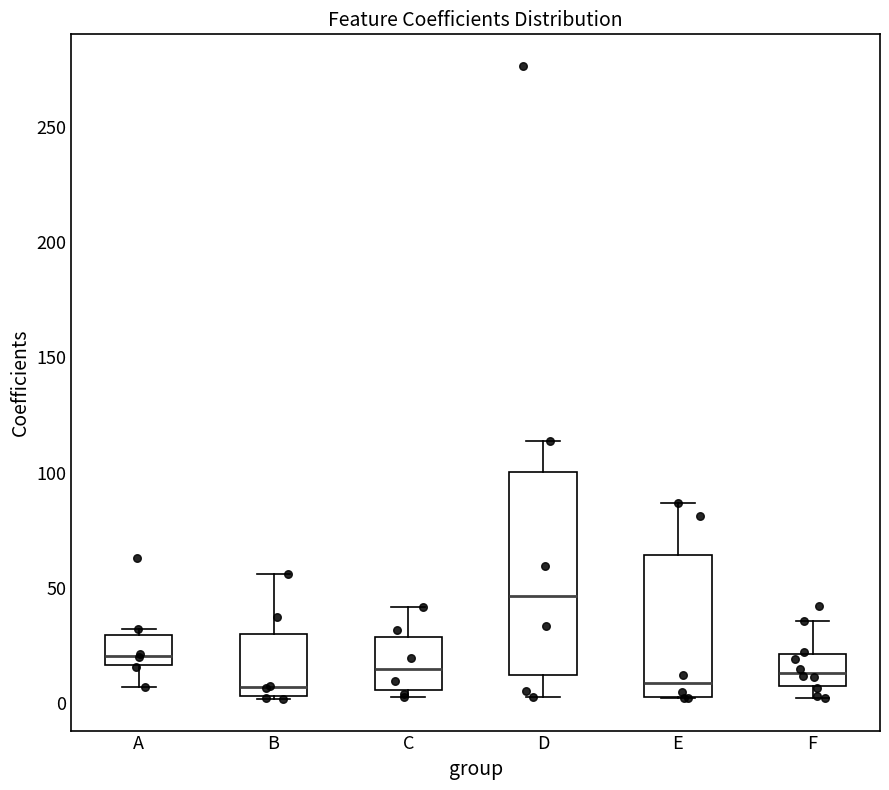

Which box is the tallest, from its lower edge to its upper edge?

D